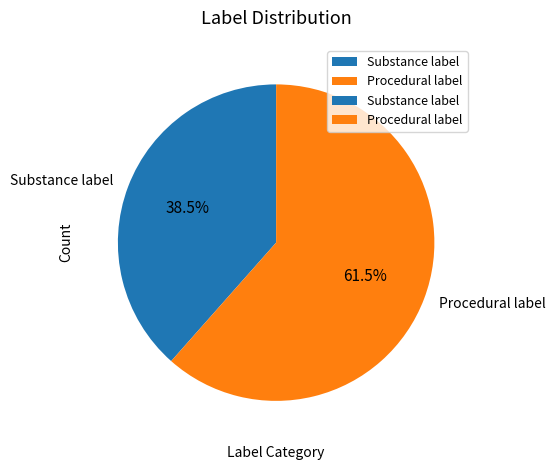

Is Substance label the majority of the pie?

No